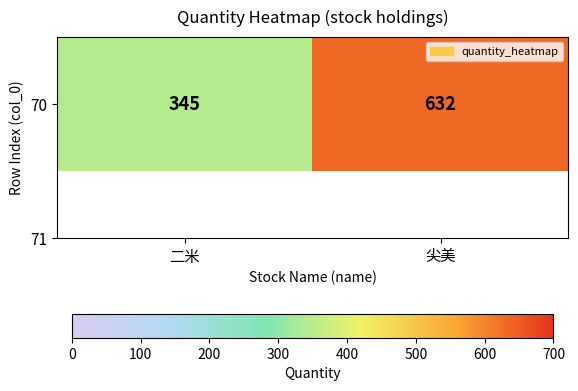

What is the difference between the values at 二米 and 尖美?

287